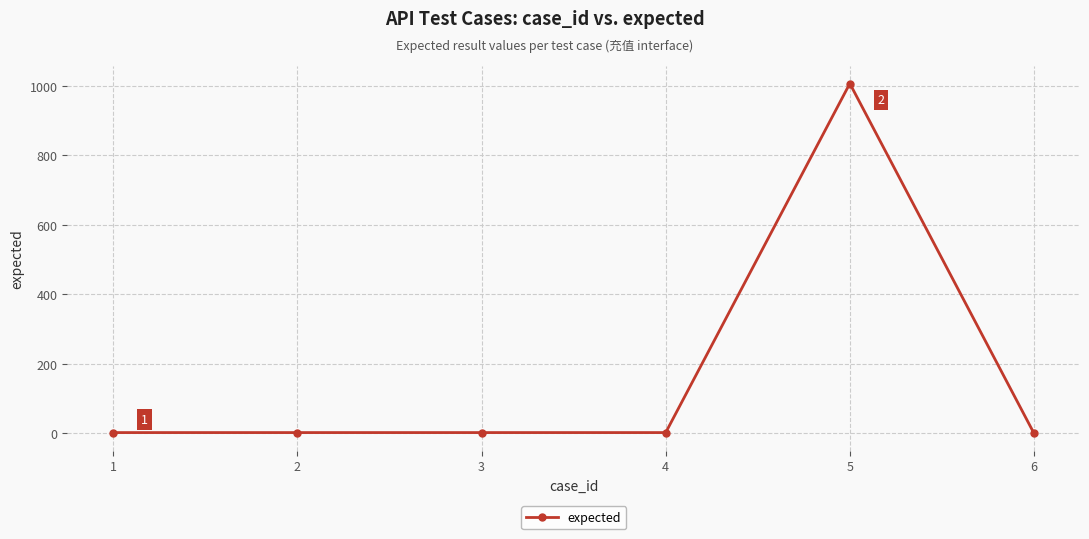

What is the change in value from 2 to 6?

-2